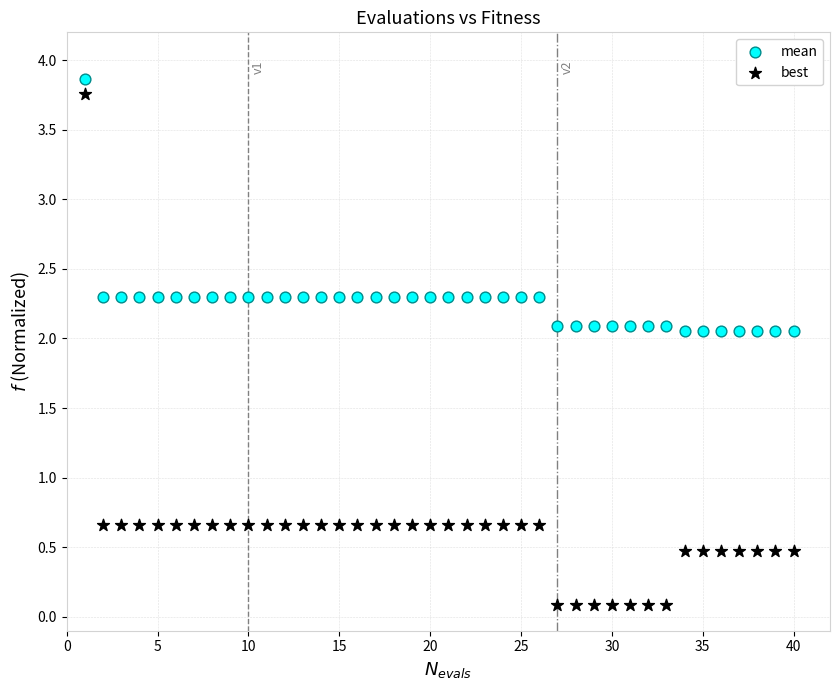

Which series has the largest Y range (max minus min)?

best